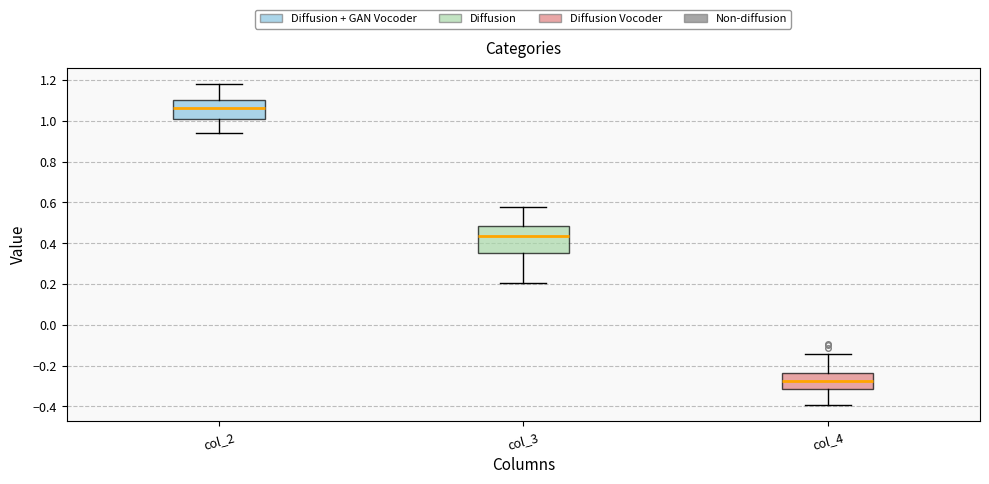

Reading left to right, read every box against the y-axis: the position of its median line, the range the box covers, and the ends of its whiskers. The values are not printed on the chart, so give them approximately, as read against the axis.

col_2: median 1.06, box 1.00 to 1.10, whiskers 0.94 to 1.18
col_3: median 0.44, box 0.36 to 0.48, whiskers 0.20 to 0.58
col_4: median -0.28, box -0.32 to -0.24, whiskers -0.40 to -0.14